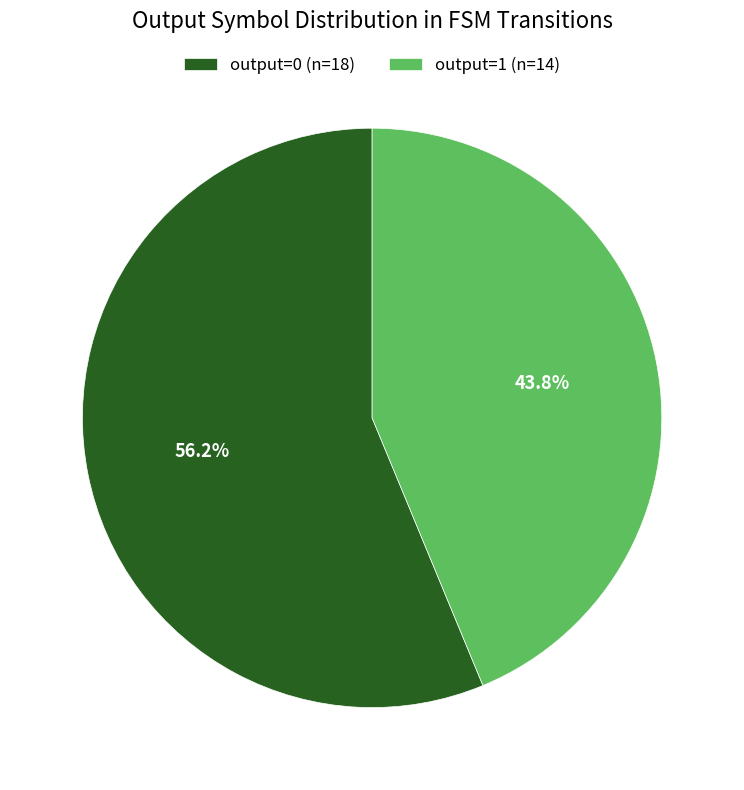

How many slices are in this pie chart?

2